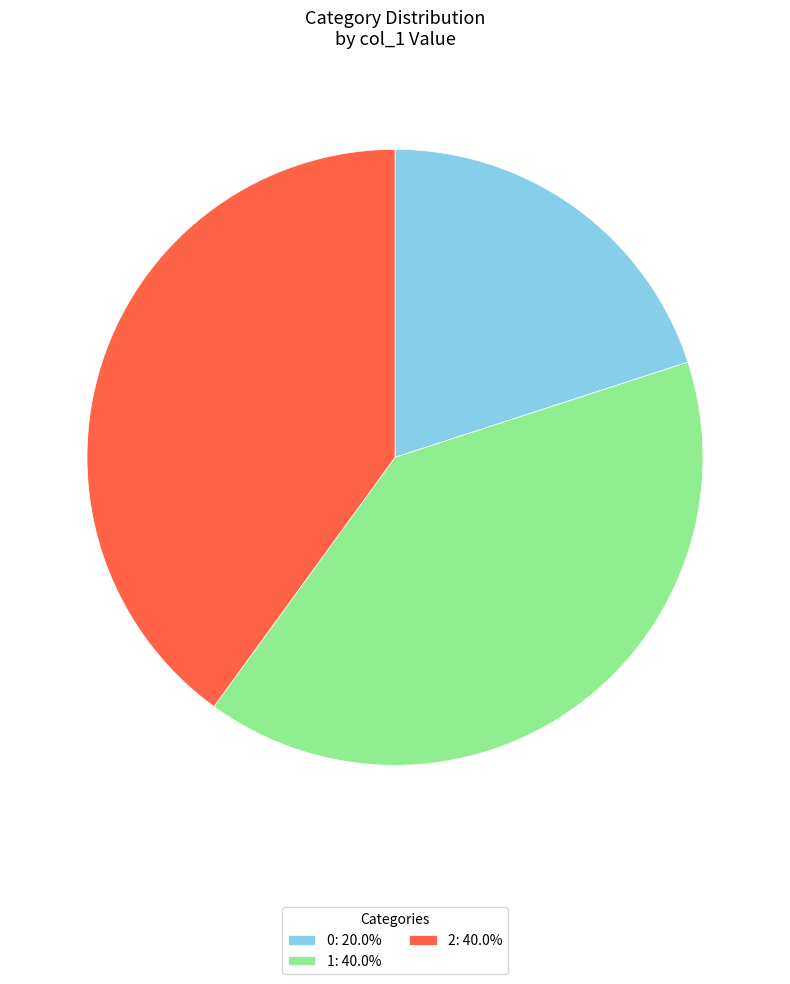

Combined, do 1: 40.0% and 0: 20.0% account for over 50%?

Yes